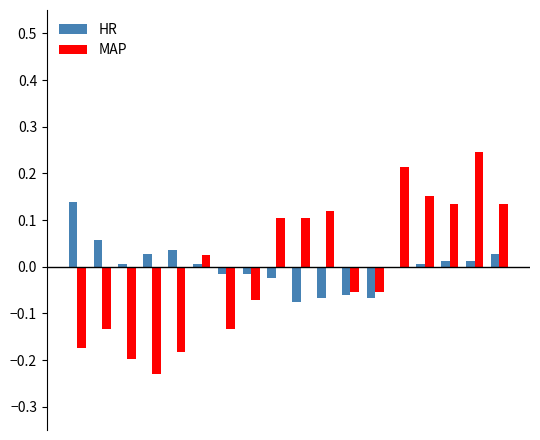

Are the bars horizontal?

No